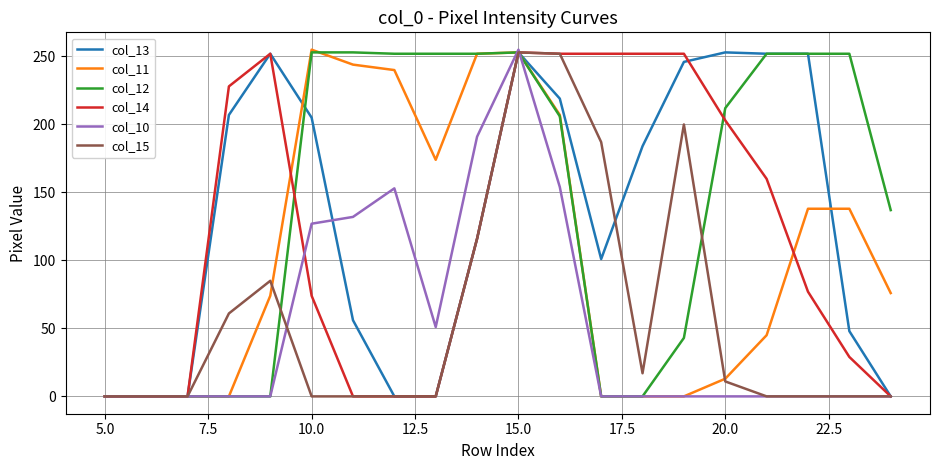

What is the maximum value shown in the chart?

255